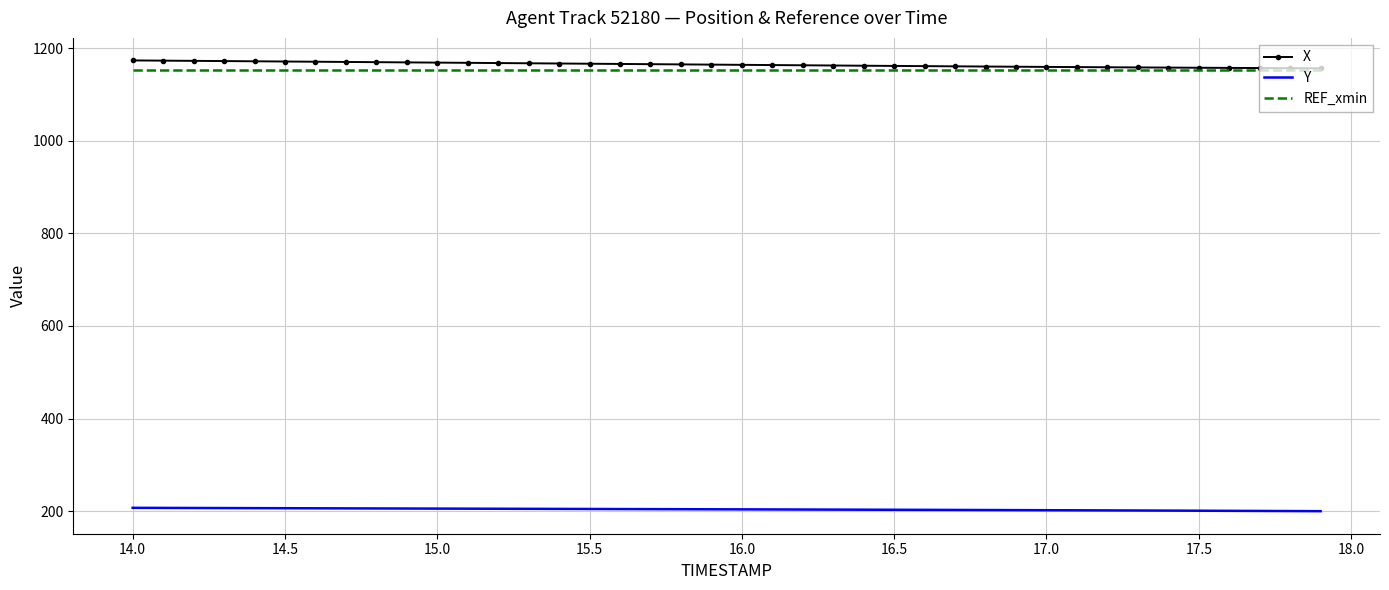

What is the smallest value displayed?

199.9